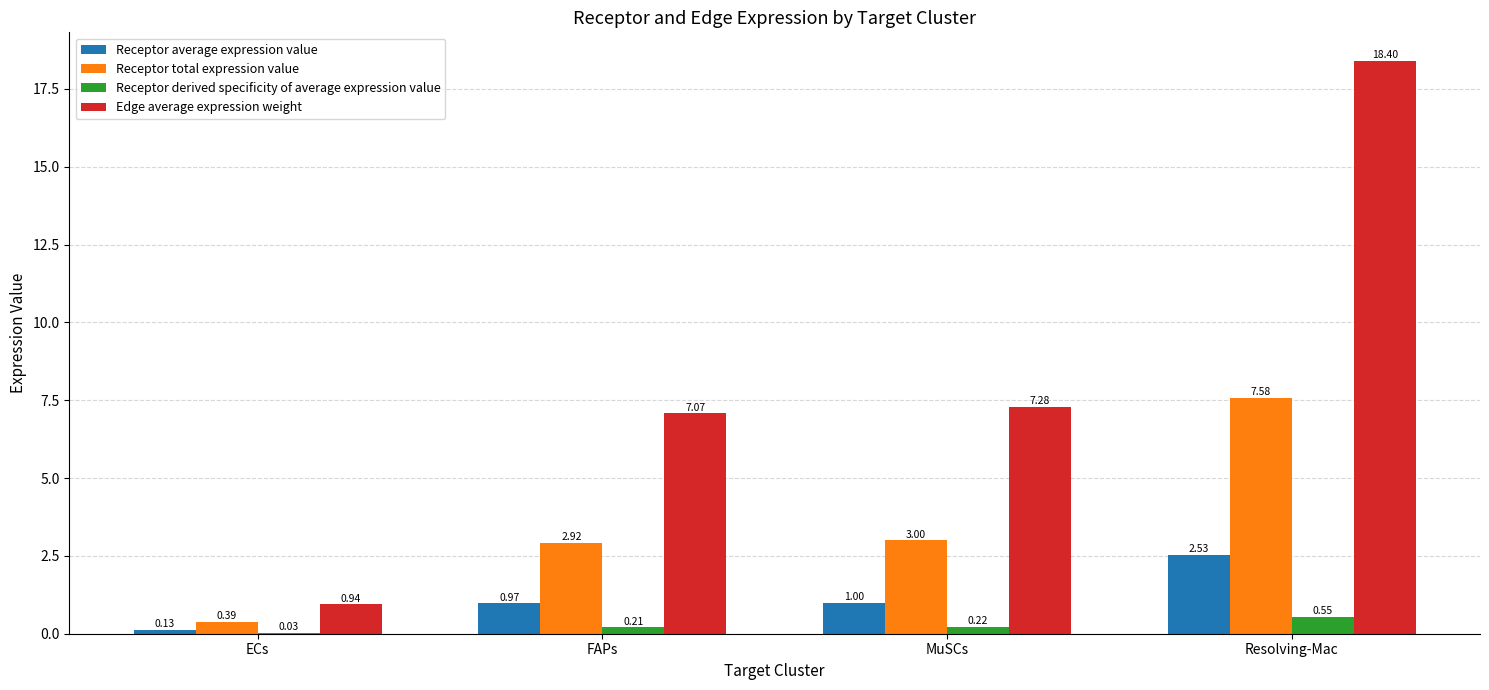

Which series has the largest range (max minus min)?

Edge average expression weight